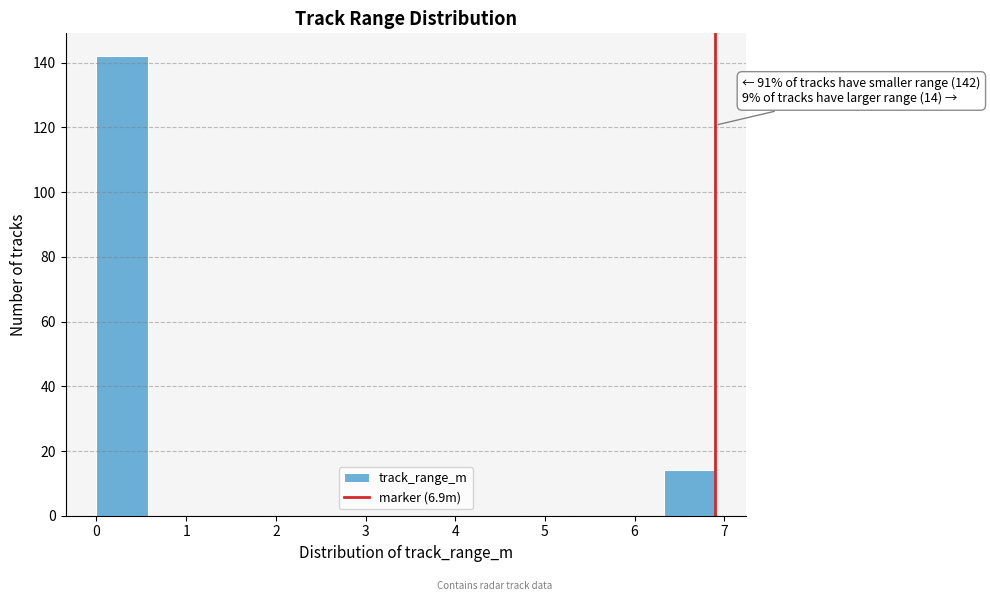

Which range on the x-axis has the tallest bar?

0.0 to 0.6